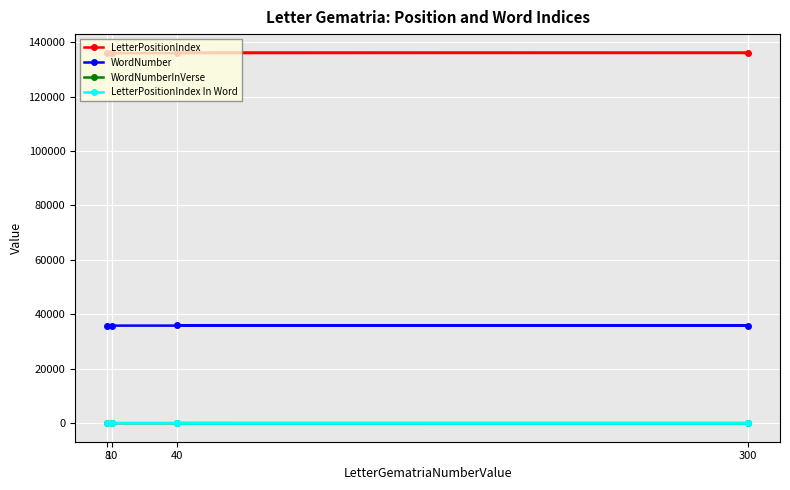

Reading left to right, transcribe all the data shown in this chart.

LetterPositionIndex: 40=136135	300=136048	10=135961	8=135874
WordNumber: 40=35897	300=35872	10=35848	8=35825
WordNumberInVerse: 40=3	300=4	10=12	8=5
LetterPositionIndex In Word: 40=2	300=2	10=5	8=5